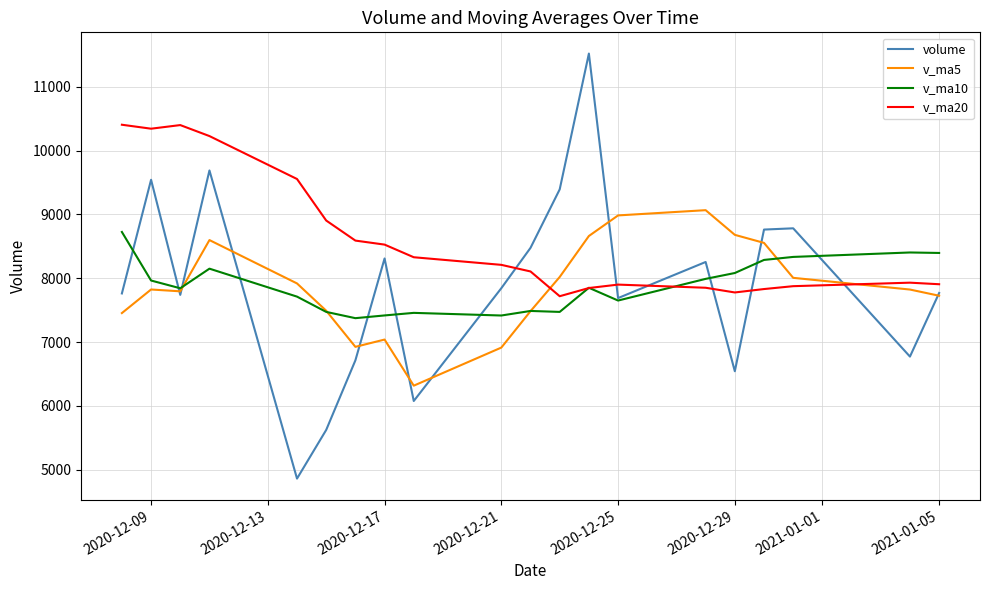

What is the average value of the v_ma10 series?

7875.1